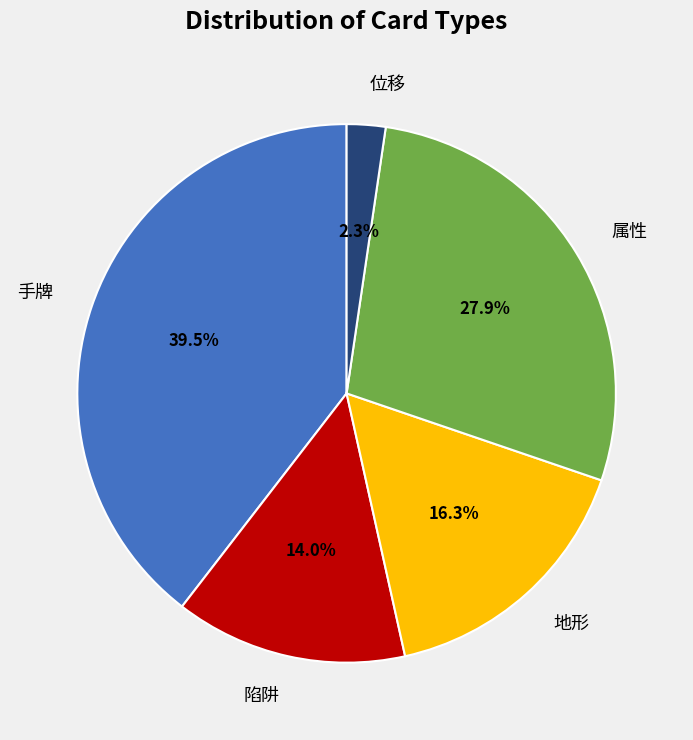

What percentage is the 属性 slice, to the nearest percent?

28%